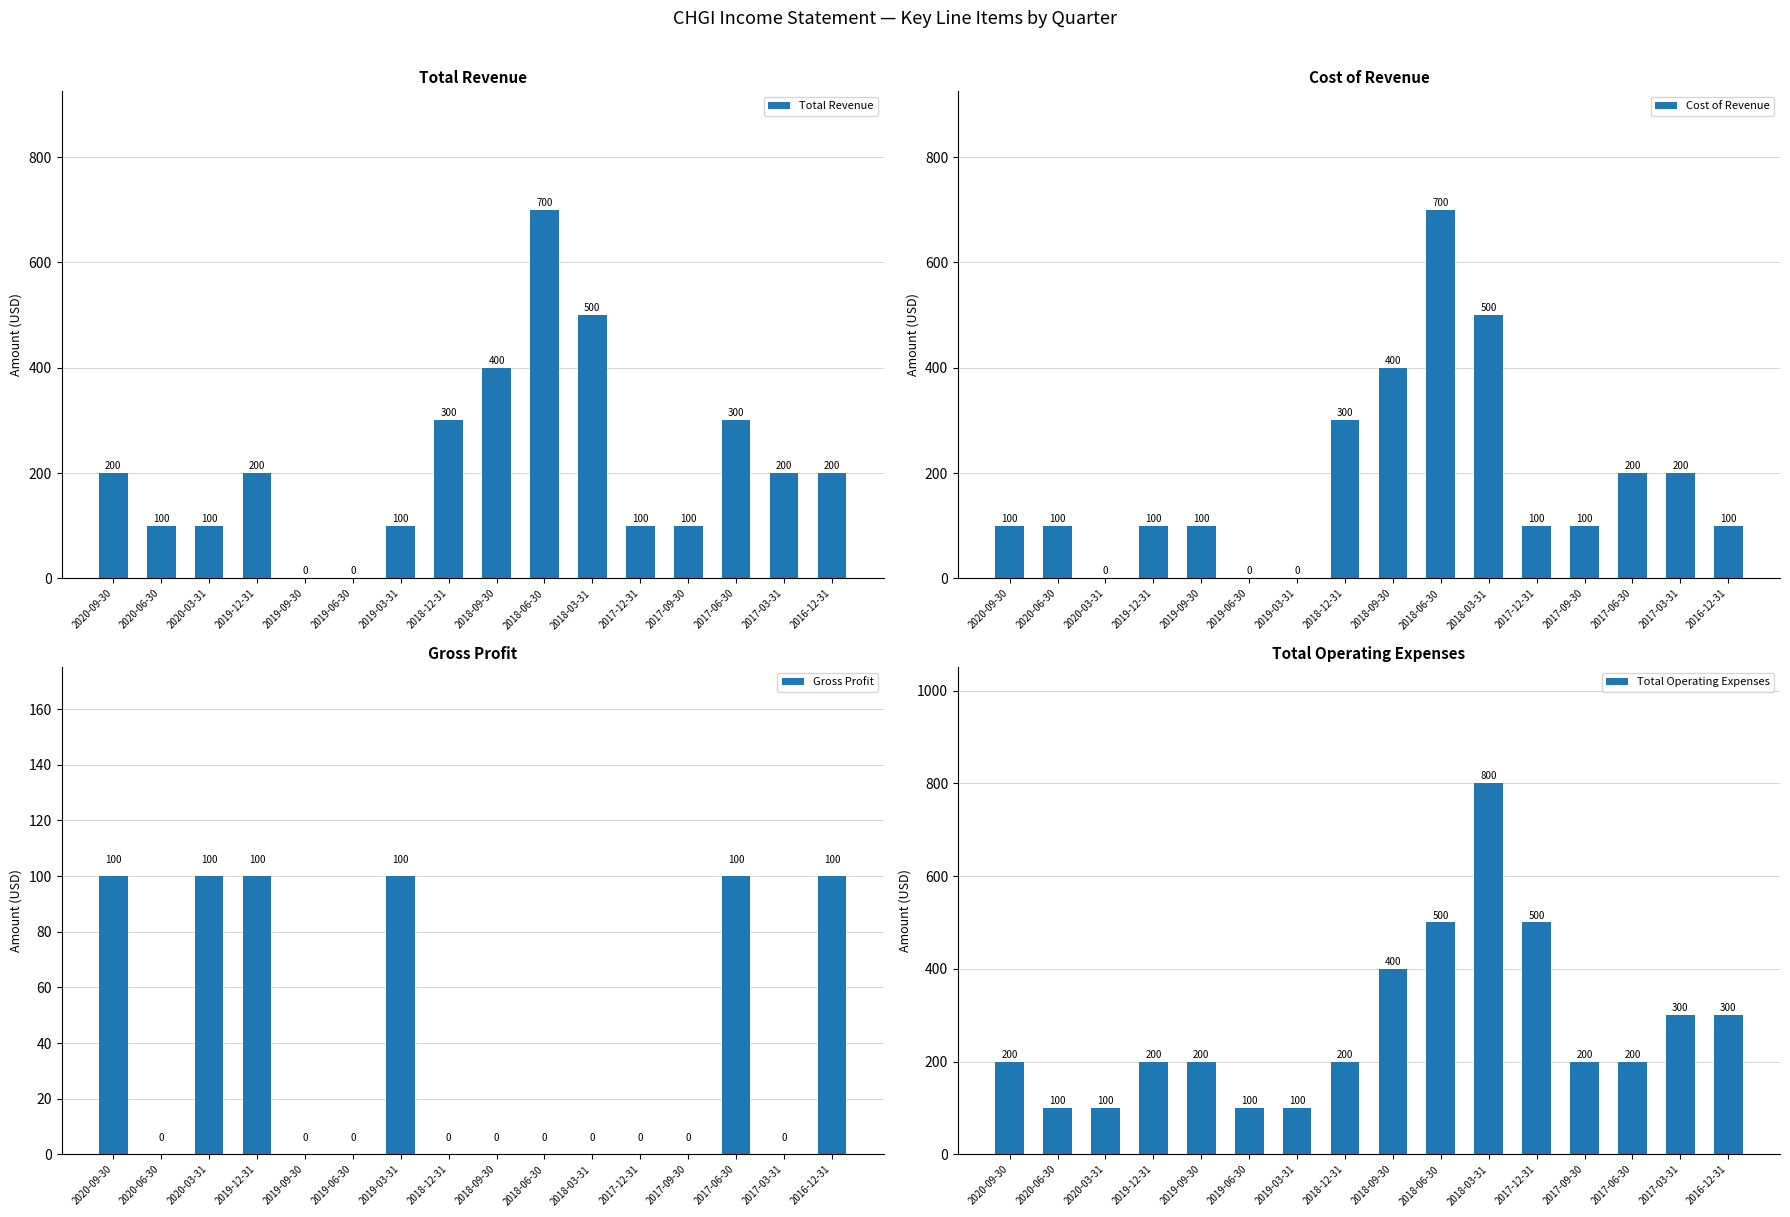

What is the difference between the highest and lowest values at 2020-09-30?

100